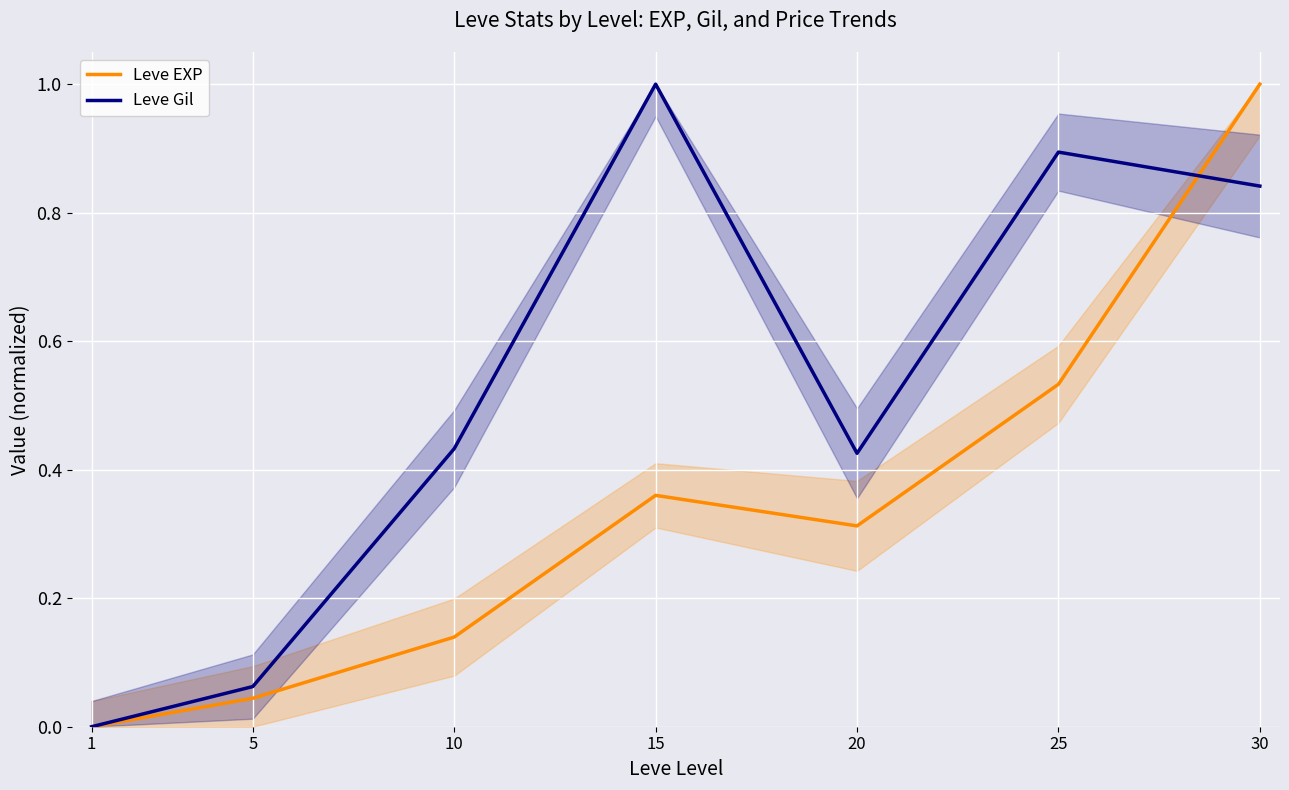

What is the difference between the highest and lowest values at 10?

0.3